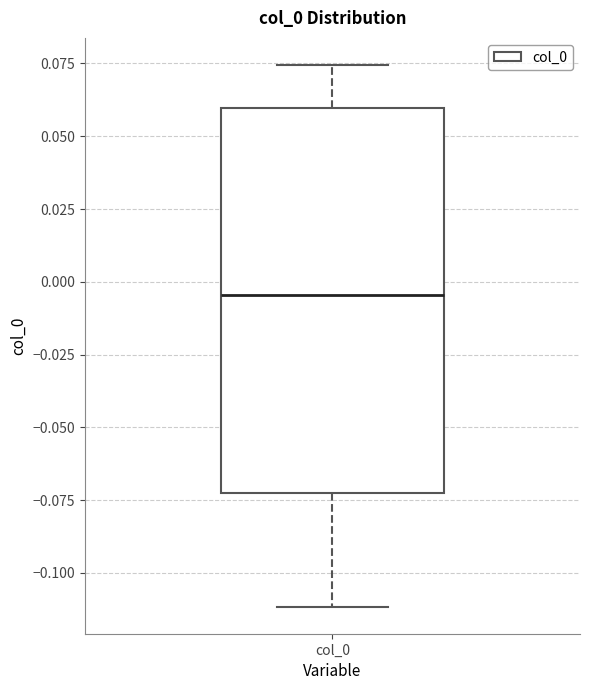

Transcribe this box plot: give where the median line is, the range the box spans, and where the two whiskers end, as read against the y-axis. The values are not printed on the chart, so give them approximately, as read against the axis.

median -0.005, box -0.075 to 0.060, whiskers -0.110 to 0.075